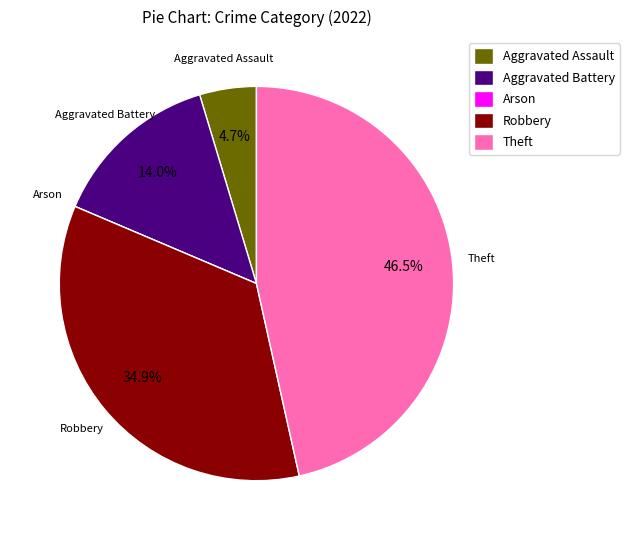

To the nearest percent, what percentage of the pie is Robbery?

35%